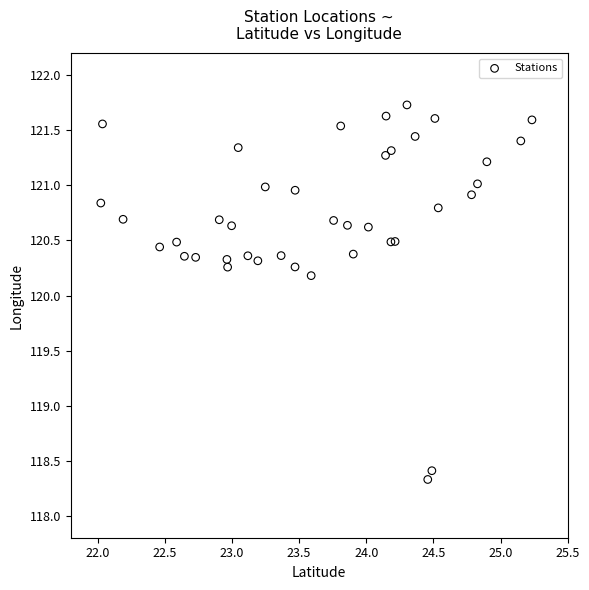

What Y value in the scatter plot is closest to 120?

120.2